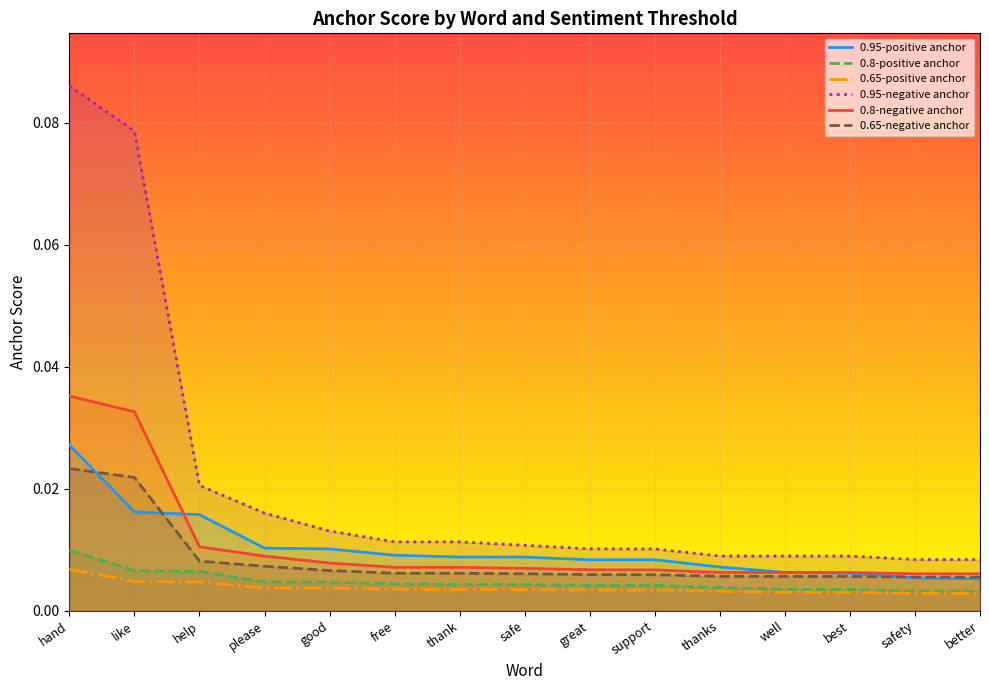

Is the value of 0.8-positive anchor at safe greater than the value of 0.8-negative anchor at better?

No